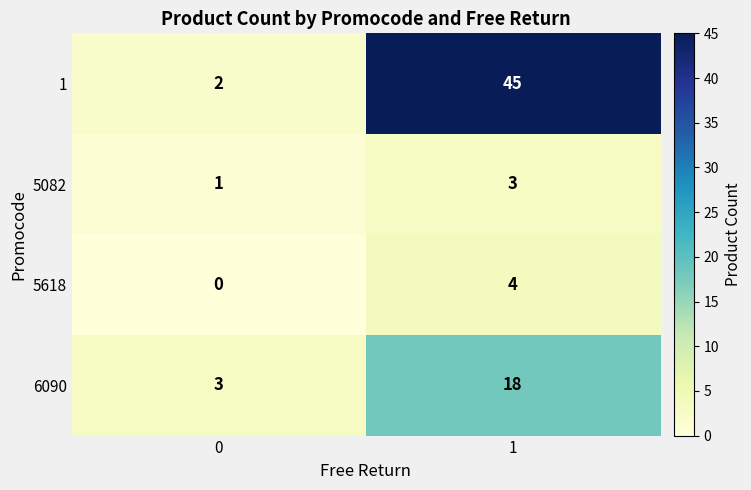

What is the sum of all 6090 values?

21